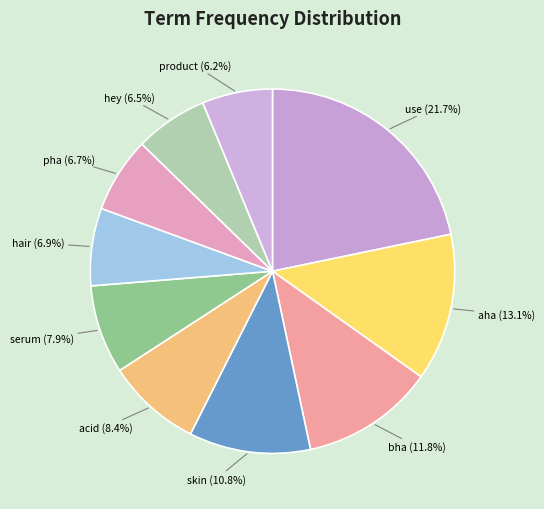

To the nearest percent, what is the difference between the largest and smallest slice percentages?

16%